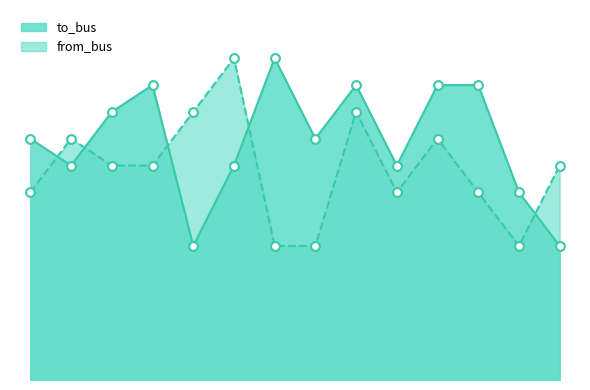

Which series contains the lowest Y value?

to_bus